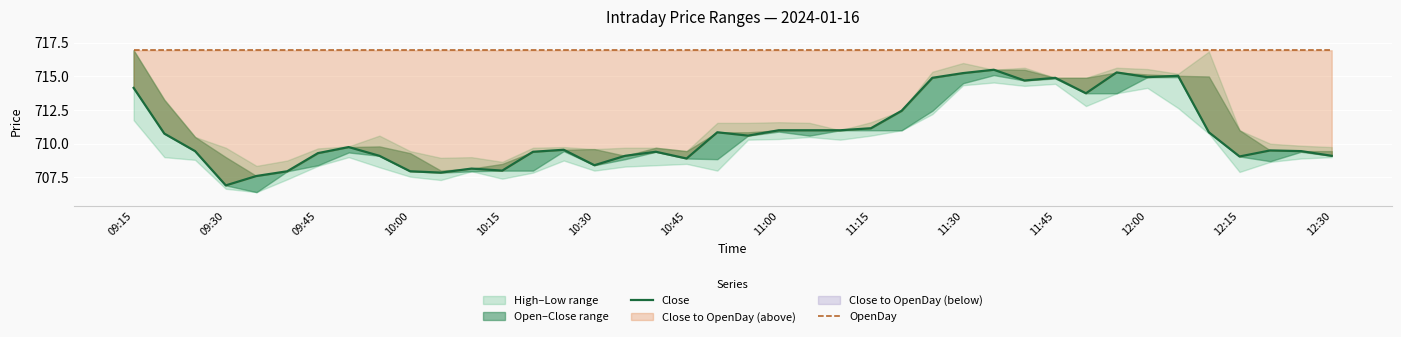

What is the difference between the second highest and second lowest values in the Close series?

7.7